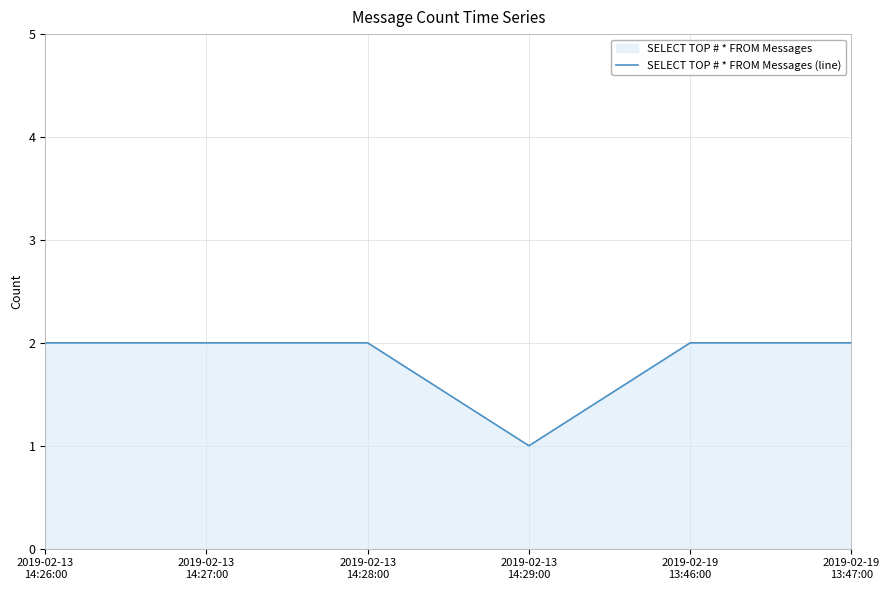

Is it true that the value at 2019-02-13
14:28:00 is 2?

True